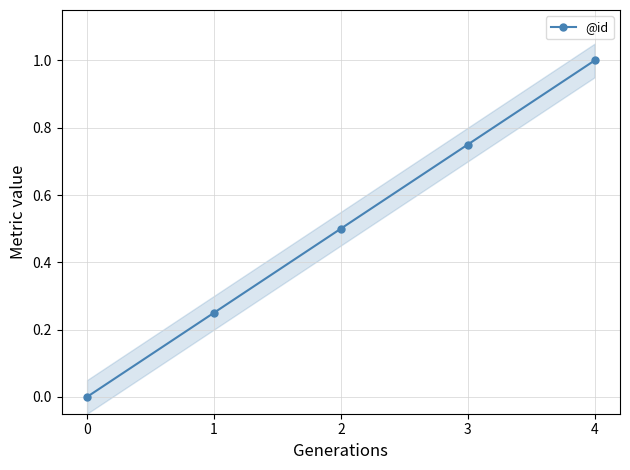

Rank the categories by @id value from lowest to highest.

0, 1, 2, 3, 4